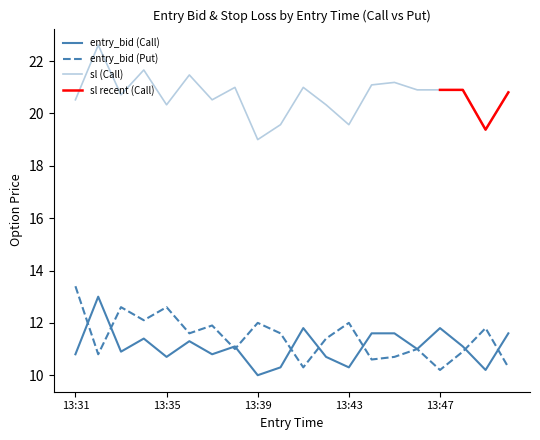

At which label is entry_bid_P closest to 11?

13:38